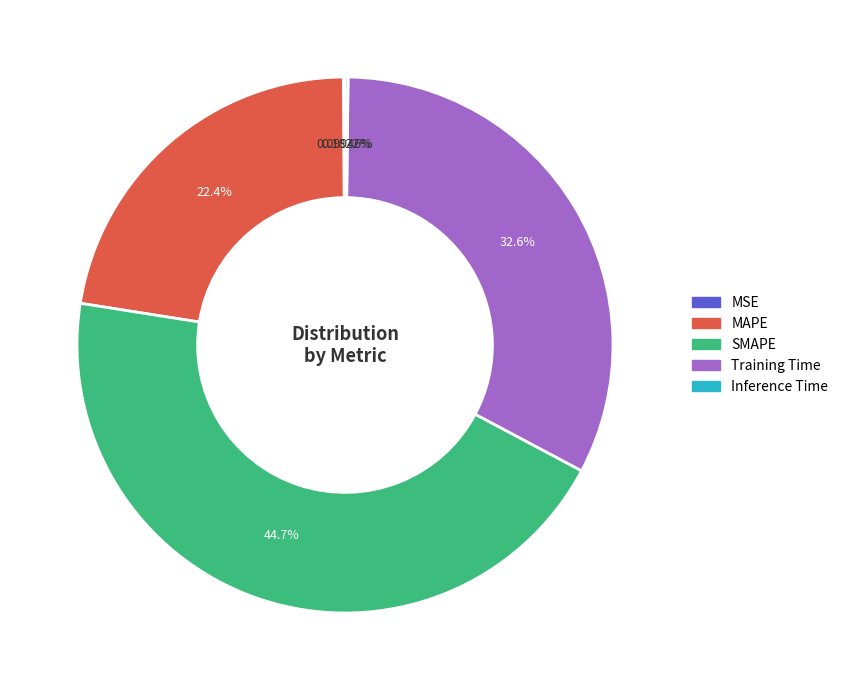

Is there any slice that represents more than half of the pie?

No